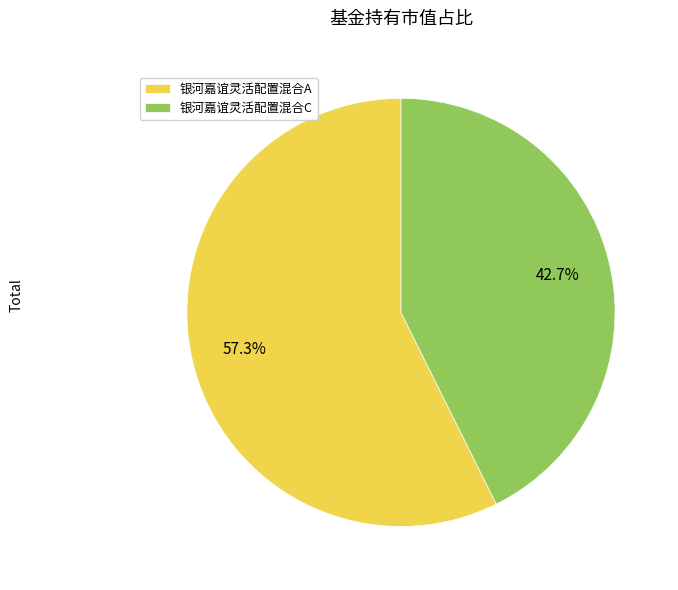

How many segments does this pie chart have?

2